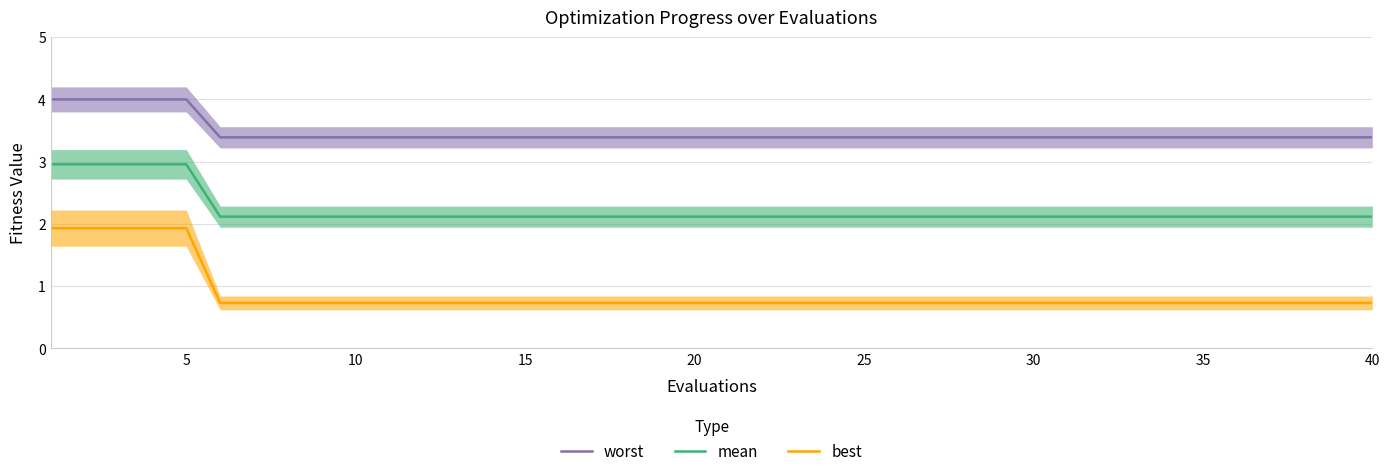

Which has a higher value, 10 or 30?

10